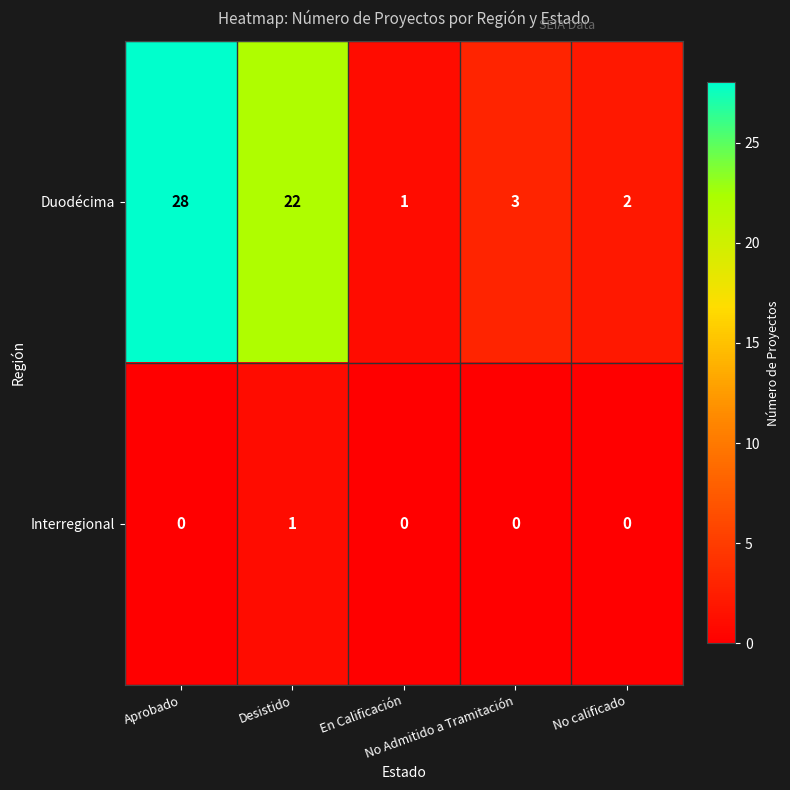

What is the difference between the maximum and minimum values in the Duodécima series?

27